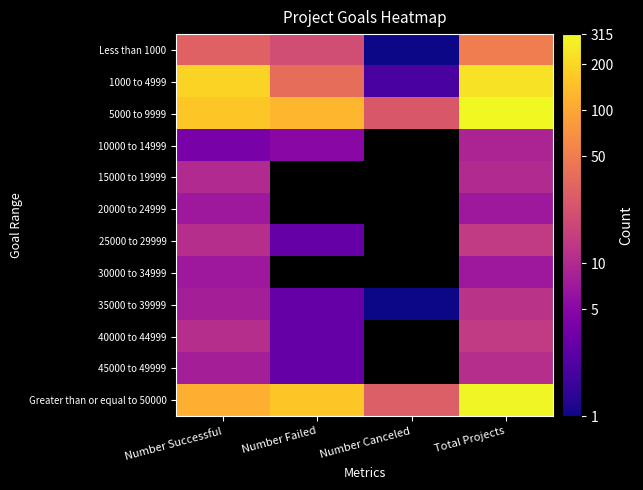

Count the number of categories in the chart.

4